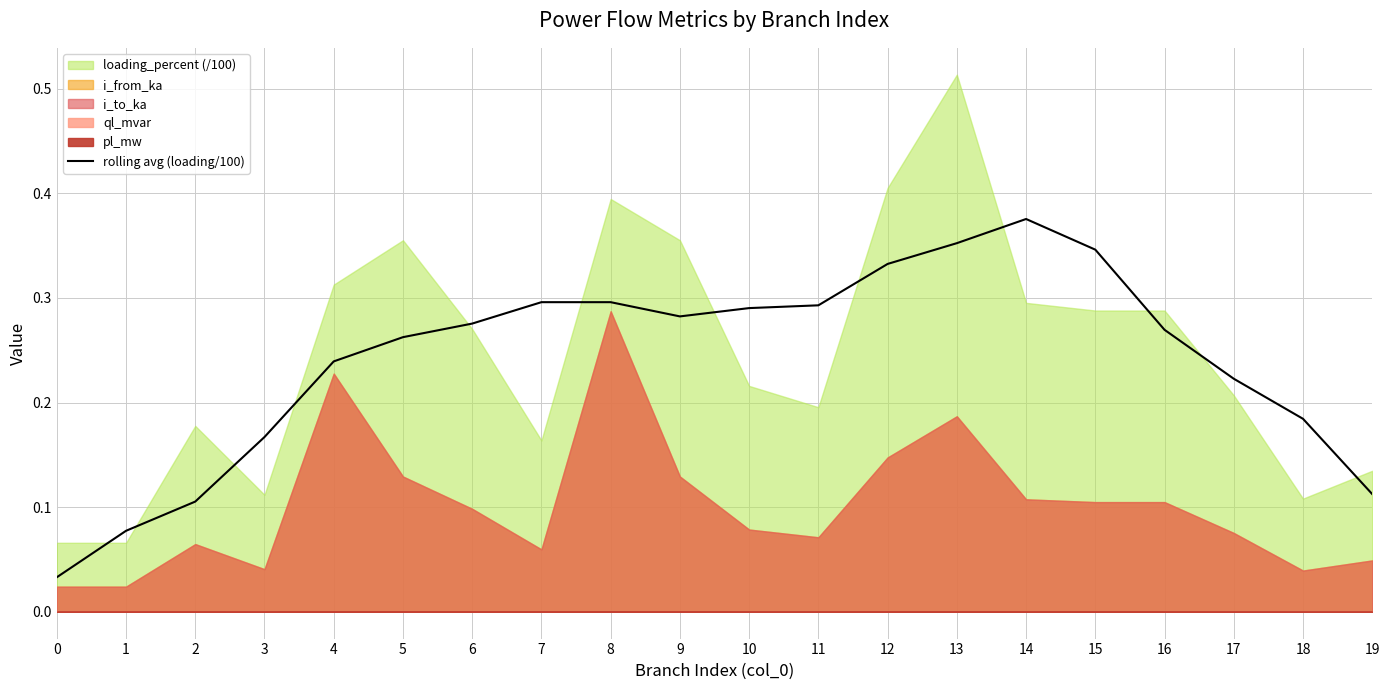

The value of rolling avg (loading/100) at 14 is 0.5. True or false?

False